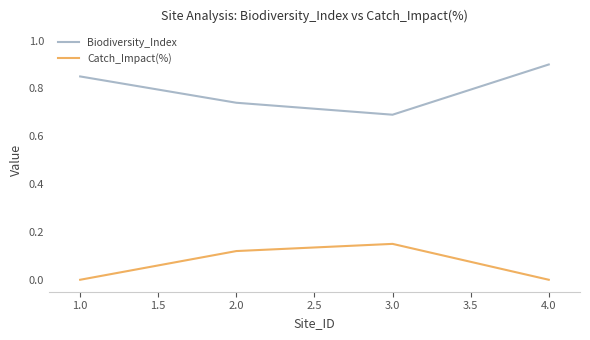

True or false: Catch_Impact(%) and Biodiversity_Index intersect in this chart.

False